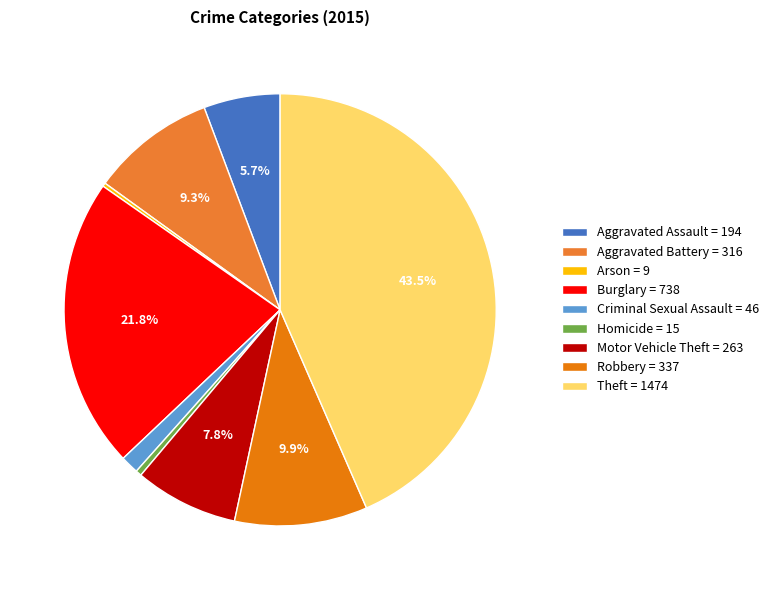

Count the number of slices in the pie.

9